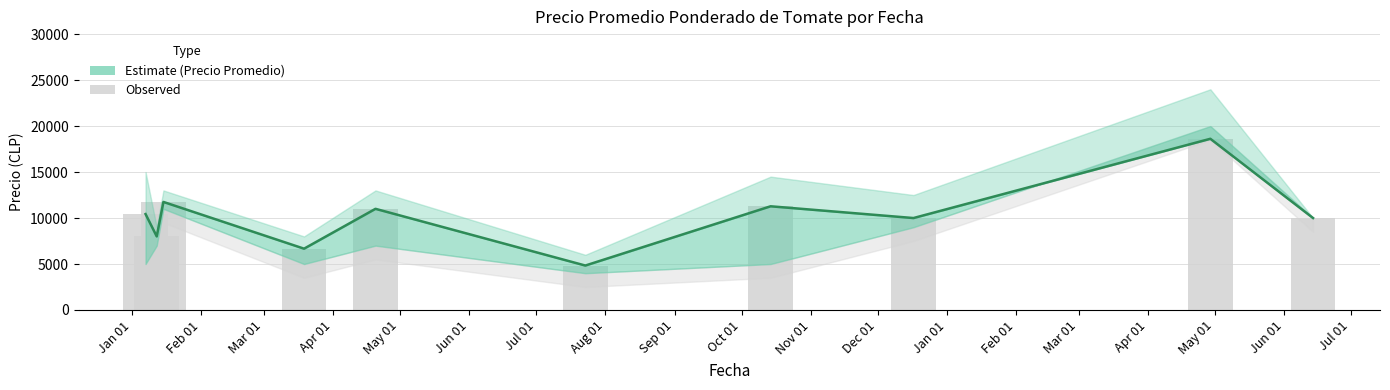

What is the label of the 9th bar from the right?

2021-01-12